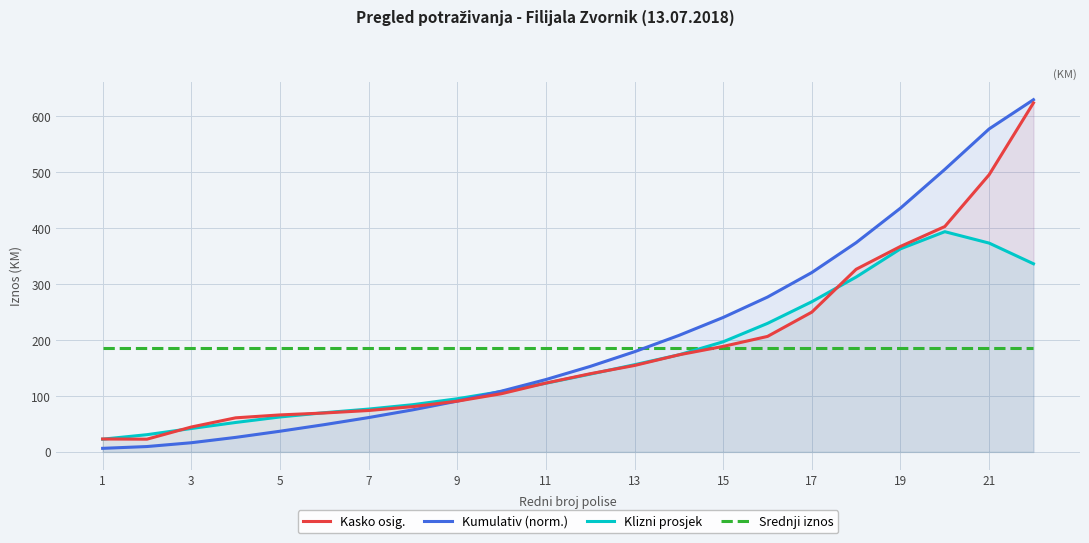

What is the value of the Srednji iznos point at the 2nd from the left?

185.8